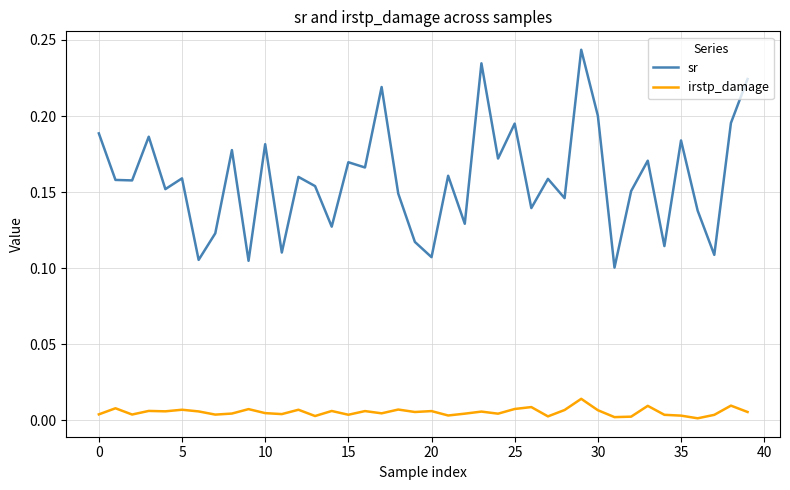

List the series in order of their overall mean, lowest first.

irstp_damage, sr